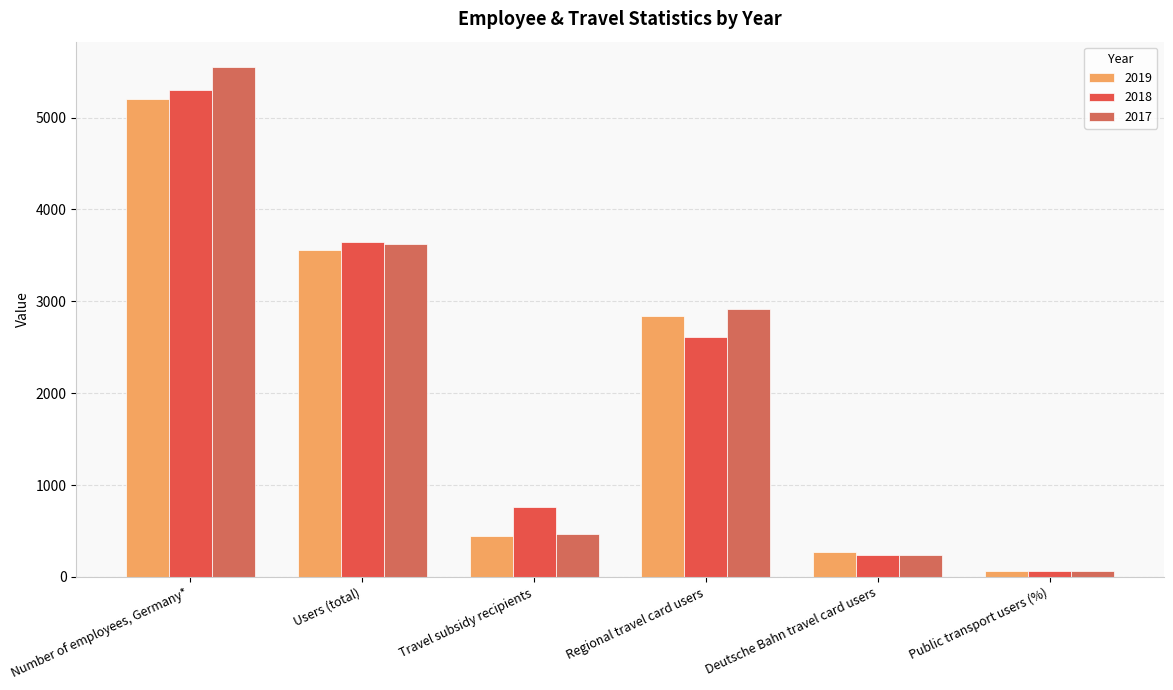

Is the value of 2017 at Travel subsidy recipients greater than the value of 2018 at Deutsche Bahn travel card users?

Yes